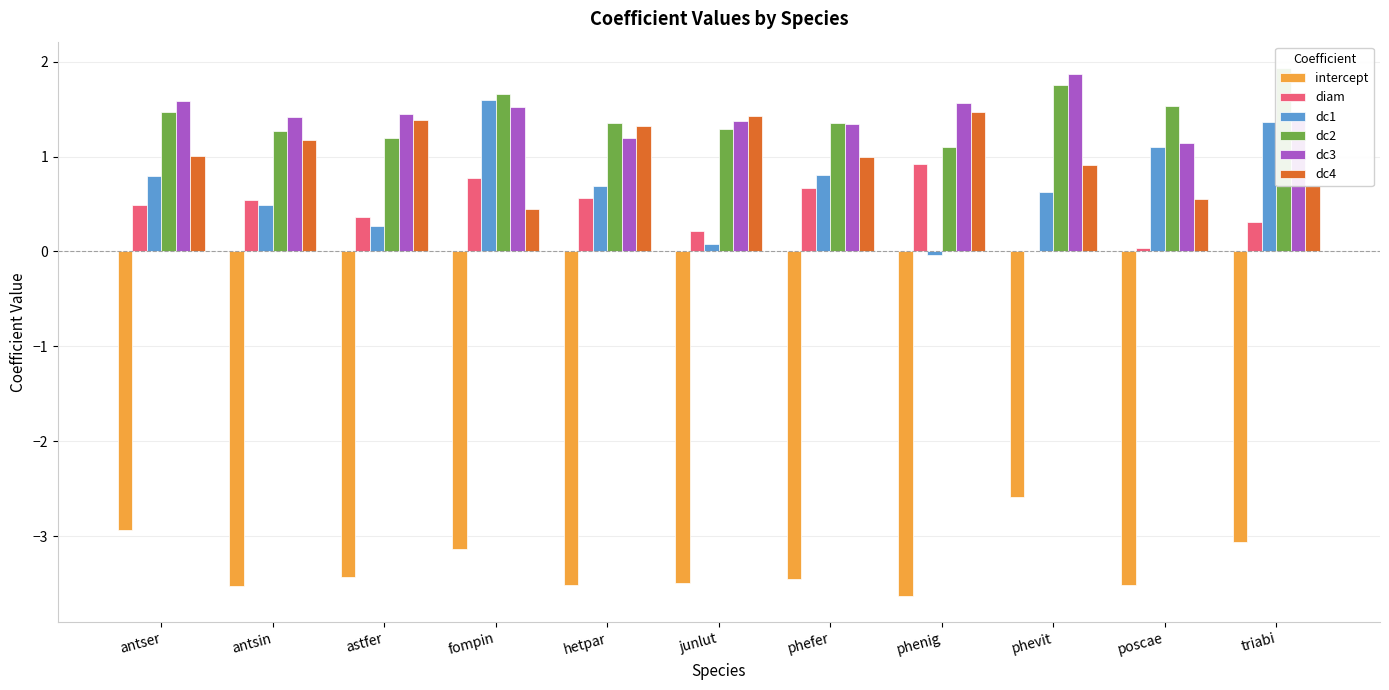

What are all the series names shown in the legend?

intercept, diam, dc1, dc2, dc3, dc4